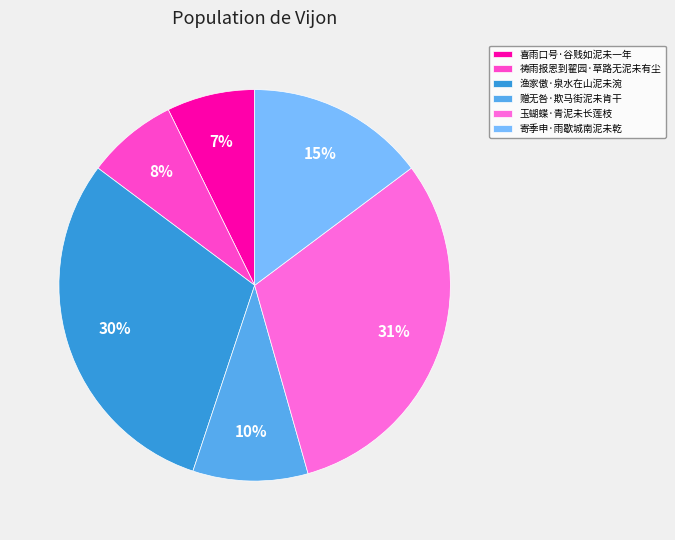

Count the number of slices in the pie.

6